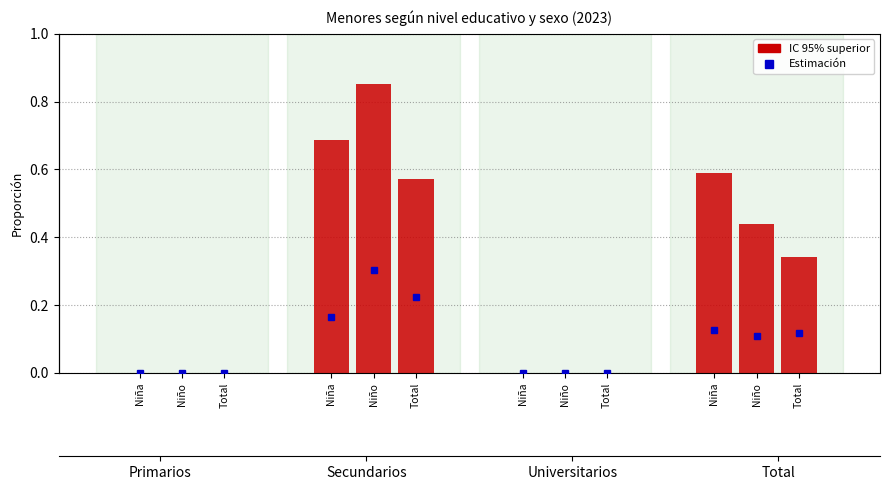

The chart shows a value of 1.0 at Niña. True or false?

False